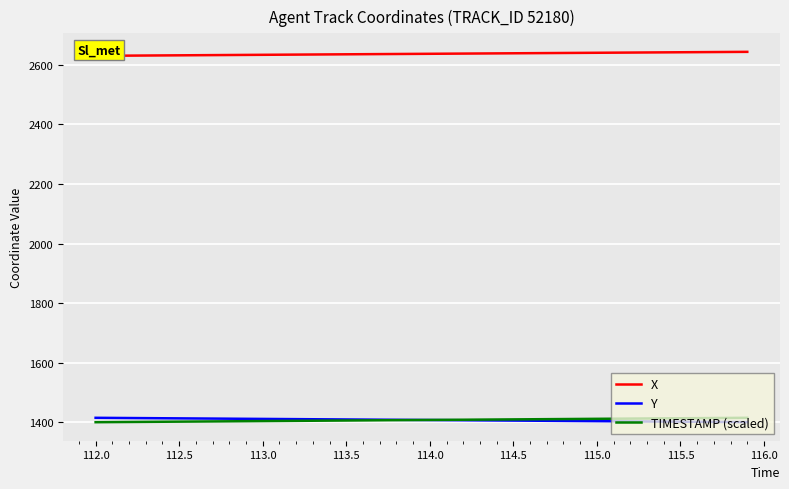

What is the highest value of the Y series?

1414.8